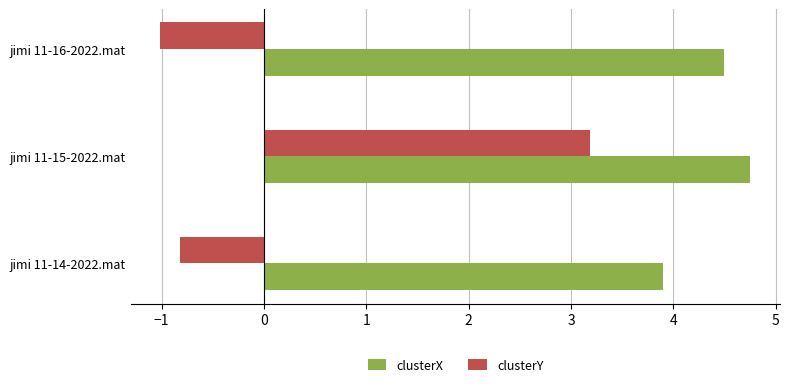

What is the greatest value displayed?

4.8